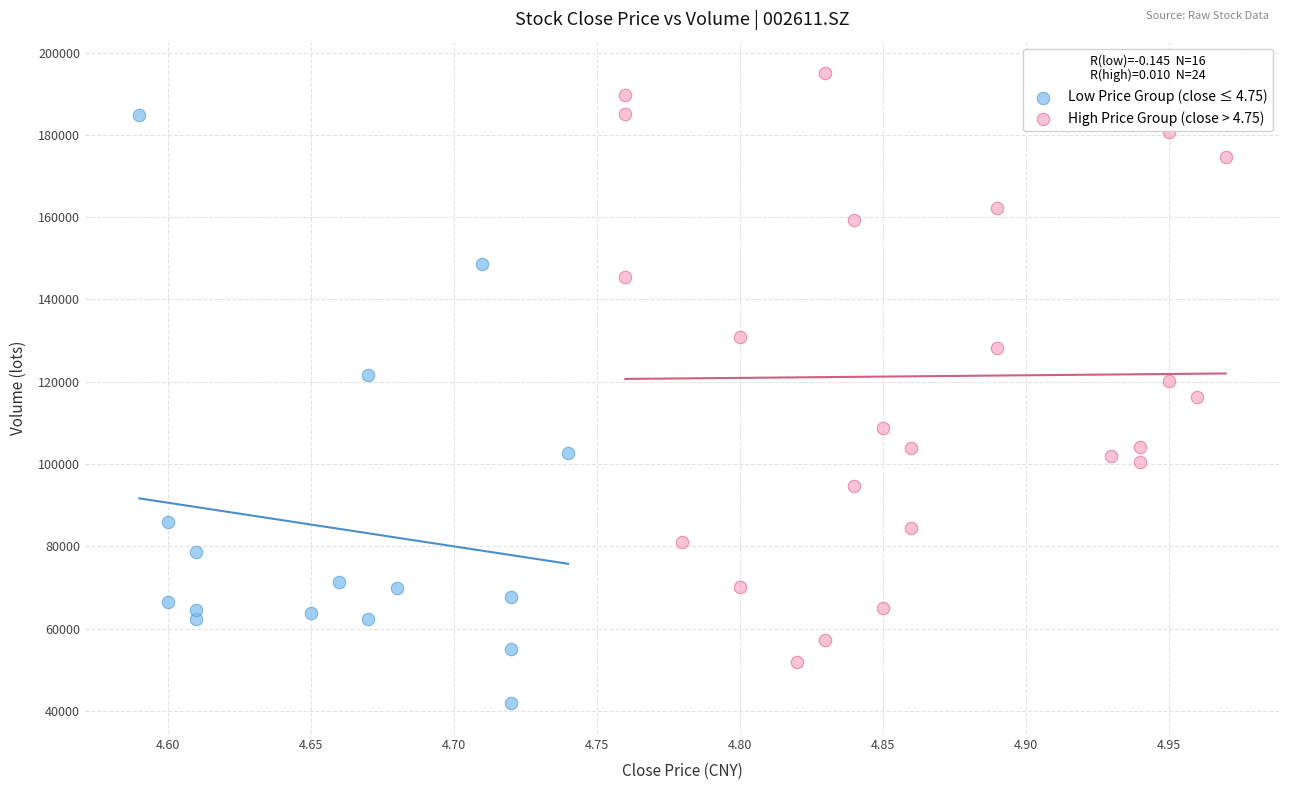

What are all the series names shown in the legend?

Low Price Group (close ≤ 4.75), High Price Group (close > 4.75)